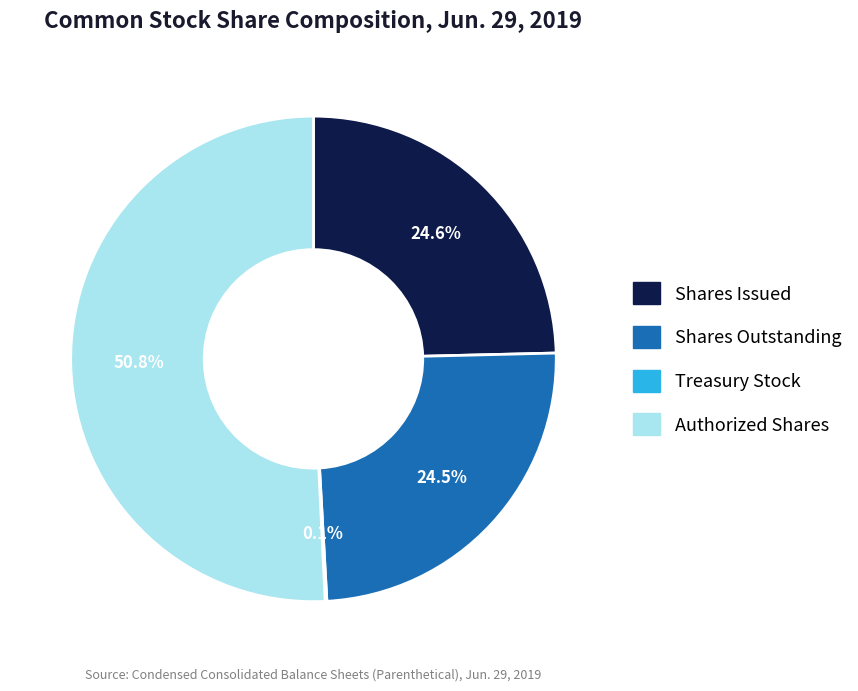

Does any single category account for the majority?

Yes